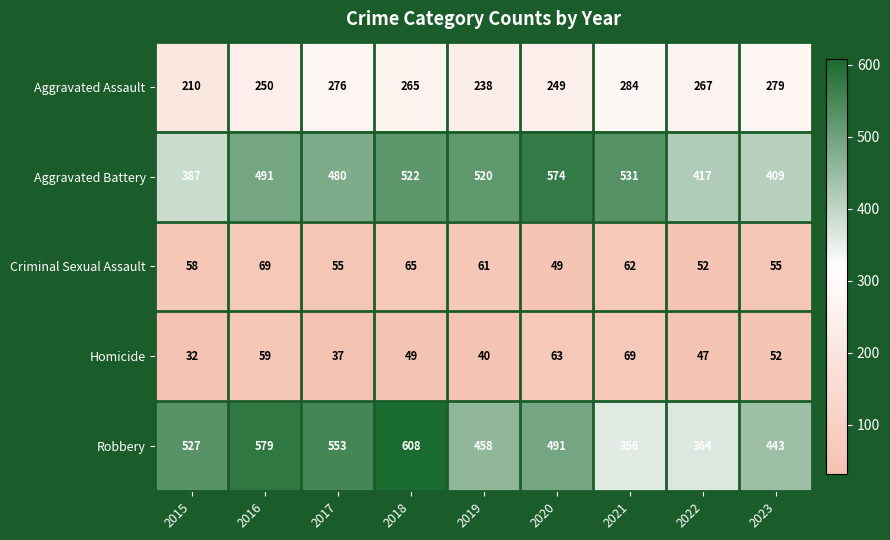

What is the smallest value displayed?

32